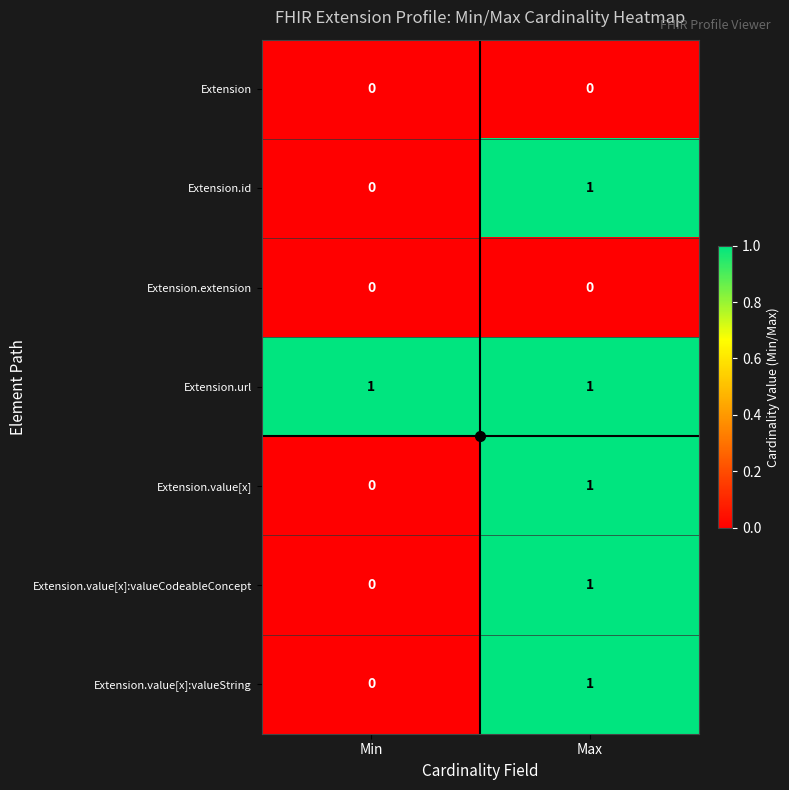

What is the spread (max minus min) of values at Max?

1